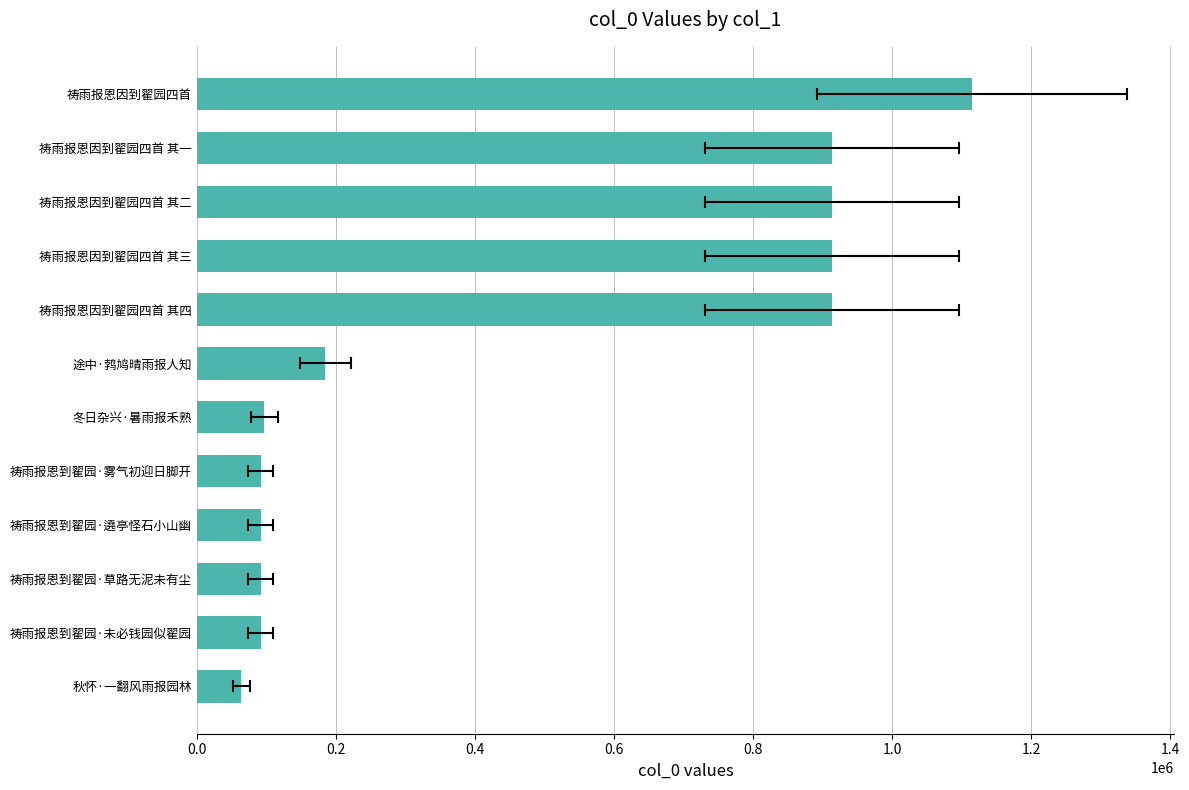

What is the value of the 7th bar from the left?

184944